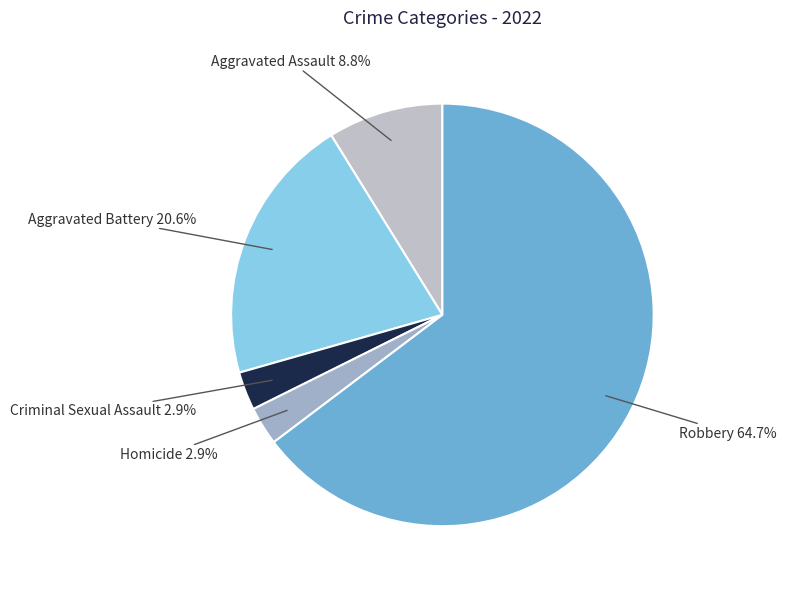

To the nearest percent, what percentage of the pie is Aggravated Battery?

21%